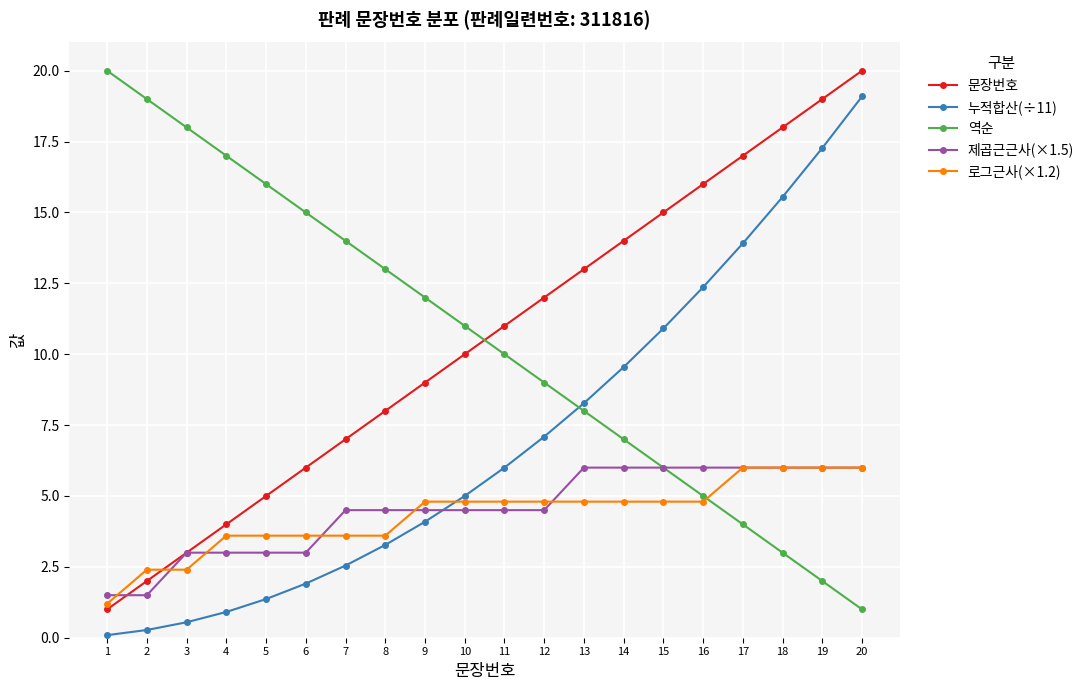

What is the total value across all series at 9?

34.4